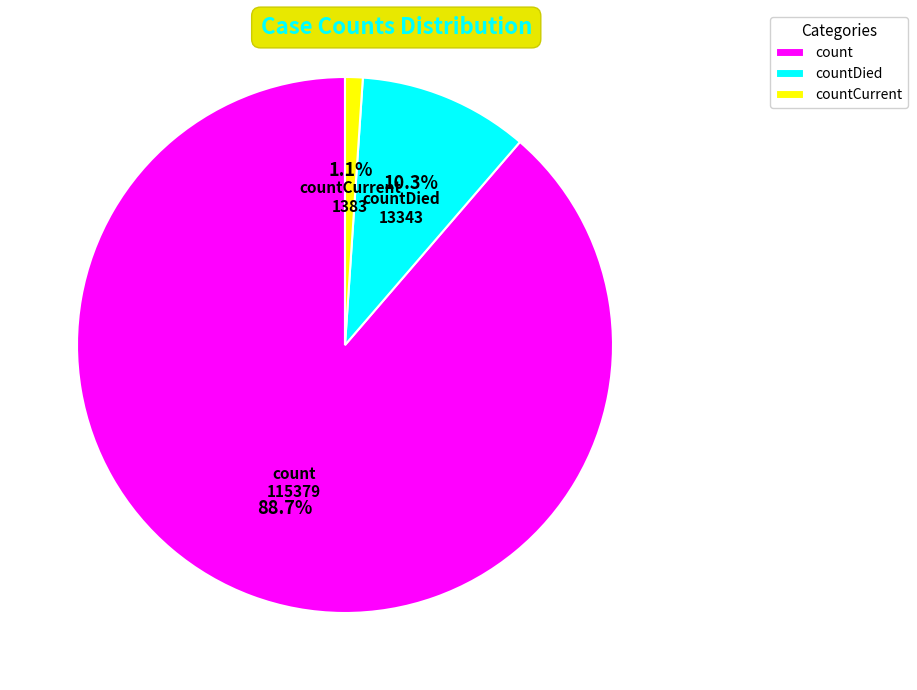

True or false: count accounts for 78% of the total.

False